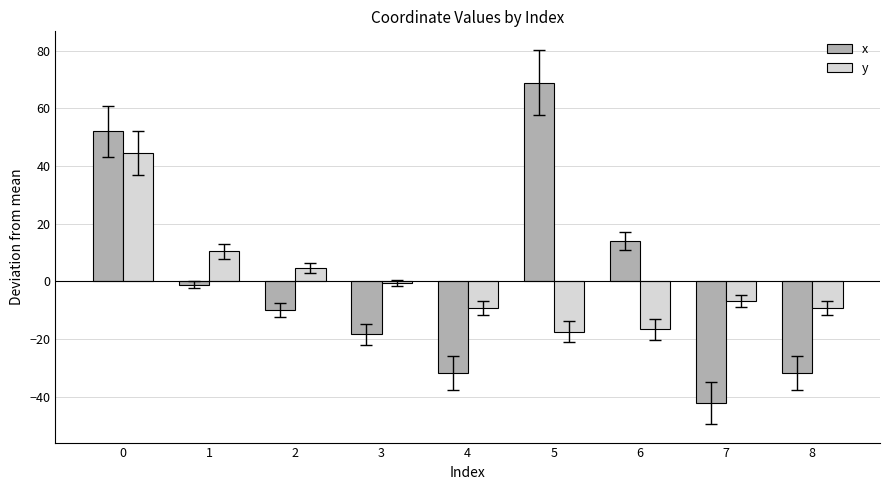

How many values in the x series exceed -9?

4